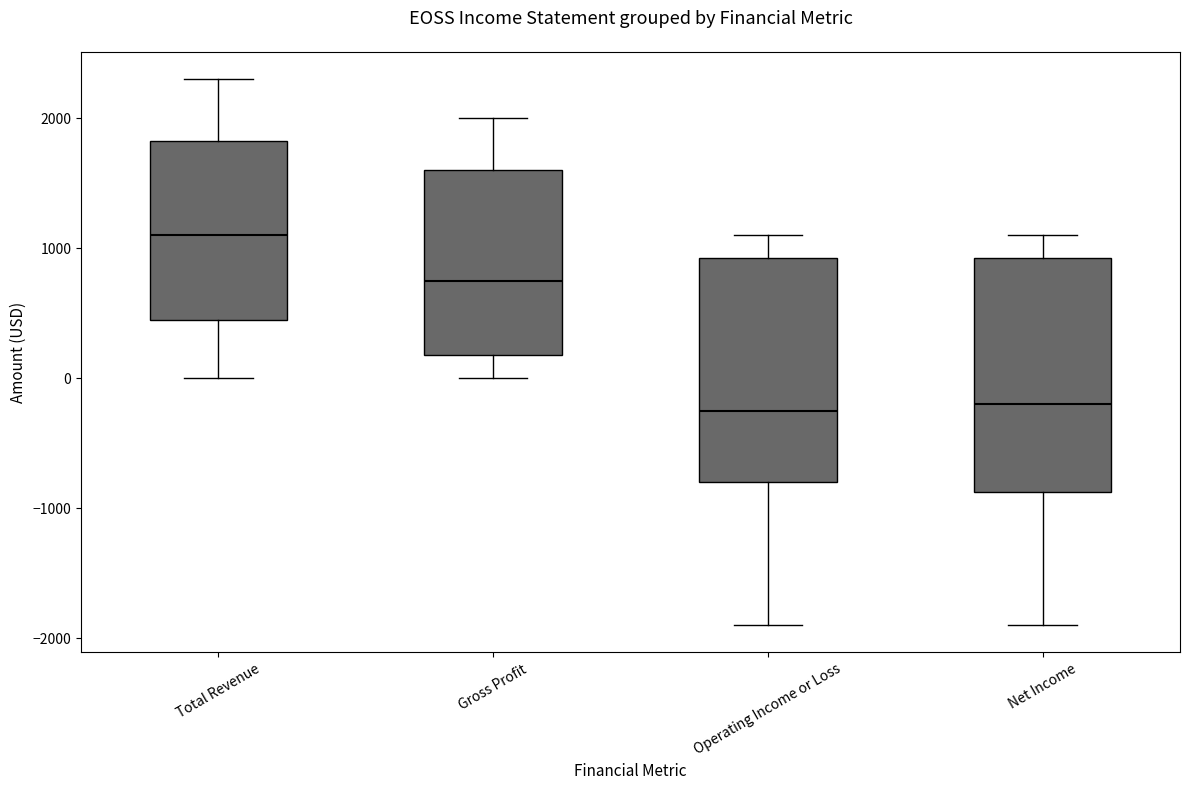

Reading left to right, read every box against the y-axis: the position of its median line, the range the box covers, and the ends of its whiskers. The values are not printed on the chart, so give them approximately, as read against the axis.

Total Revenue: median 1100, box 500 to 1800, whiskers 0 to 2300
Gross Profit: median 800, box 200 to 1600, whiskers 0 to 2000
Operating Income or Loss: median -200, box -800 to 900, whiskers -1900 to 1100
Net Income: median -200, box -900 to 900, whiskers -1900 to 1100